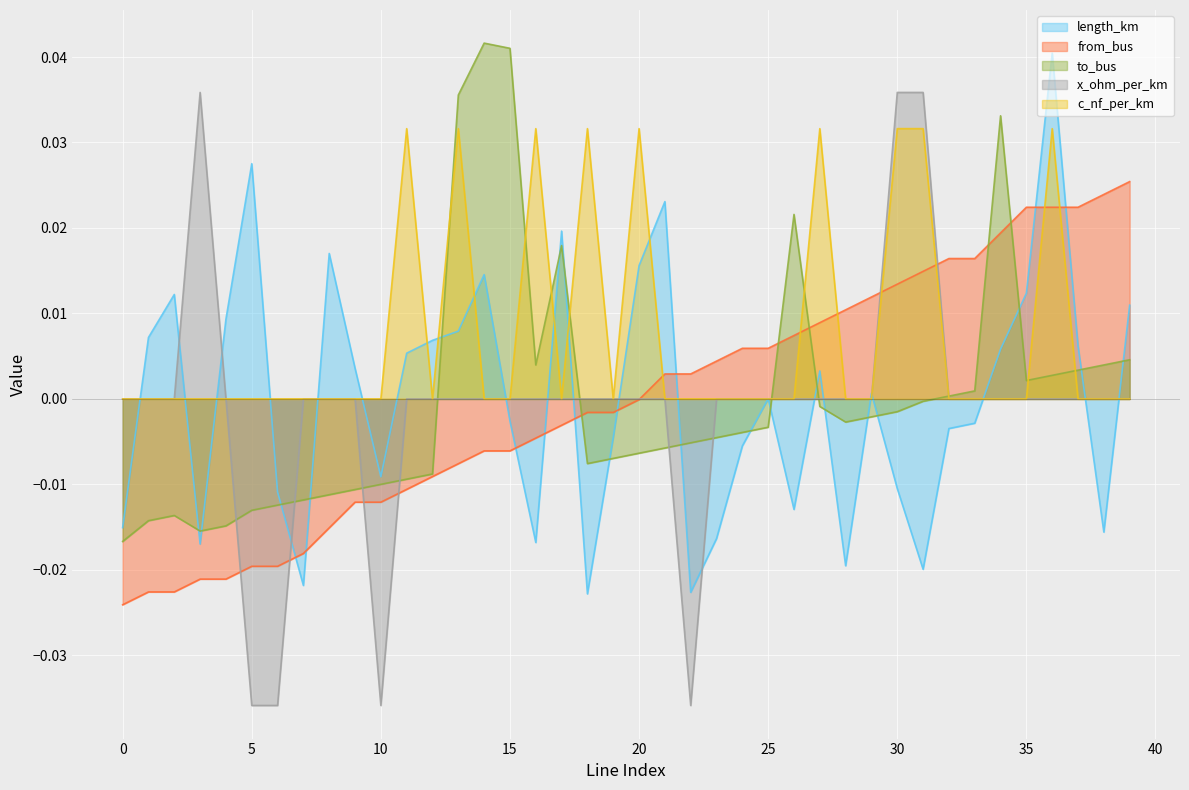

Which series has the widest spread of values?

x_ohm_per_km